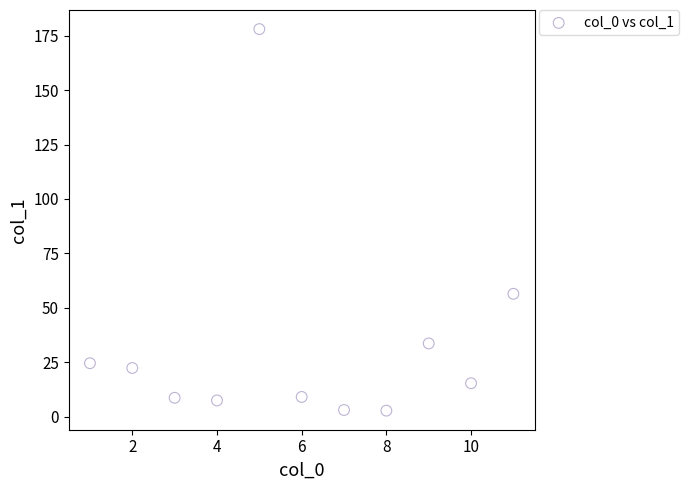

What is the average X value?

6.0